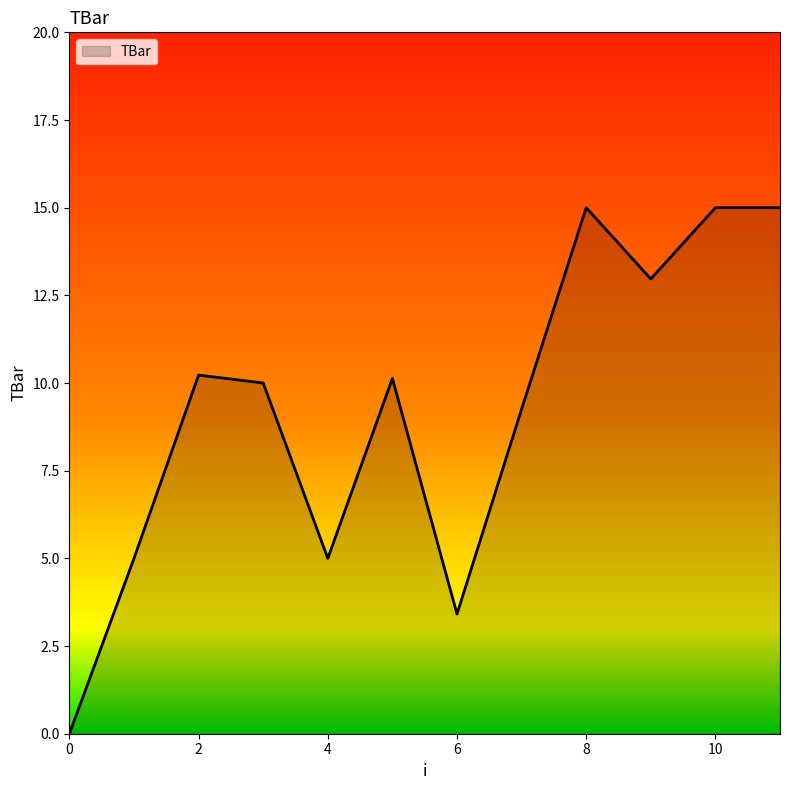

What is the greatest value displayed?

15.0